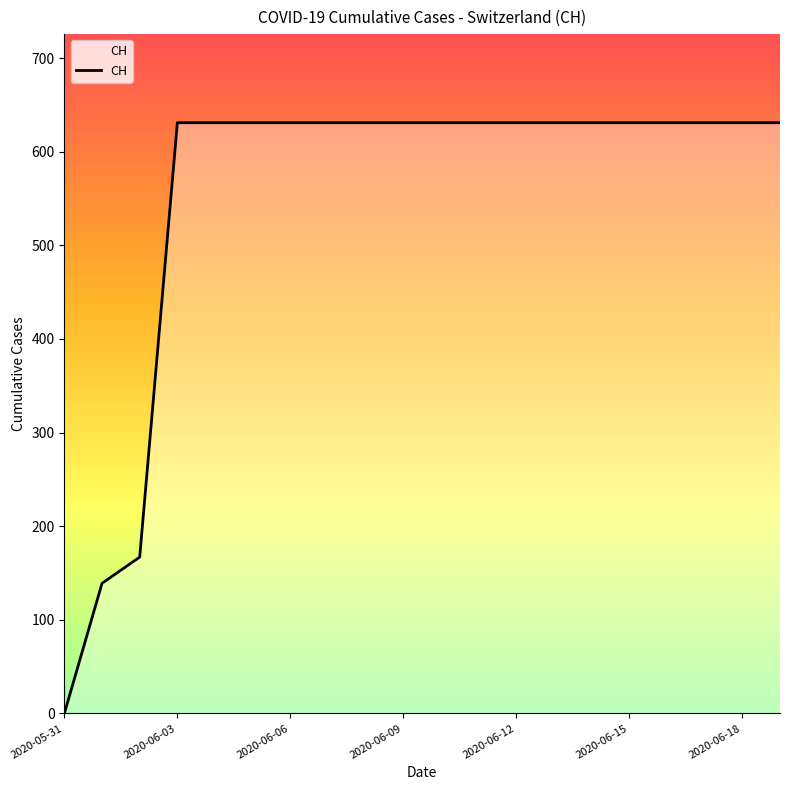

What is the difference between the maximum and minimum values?

631